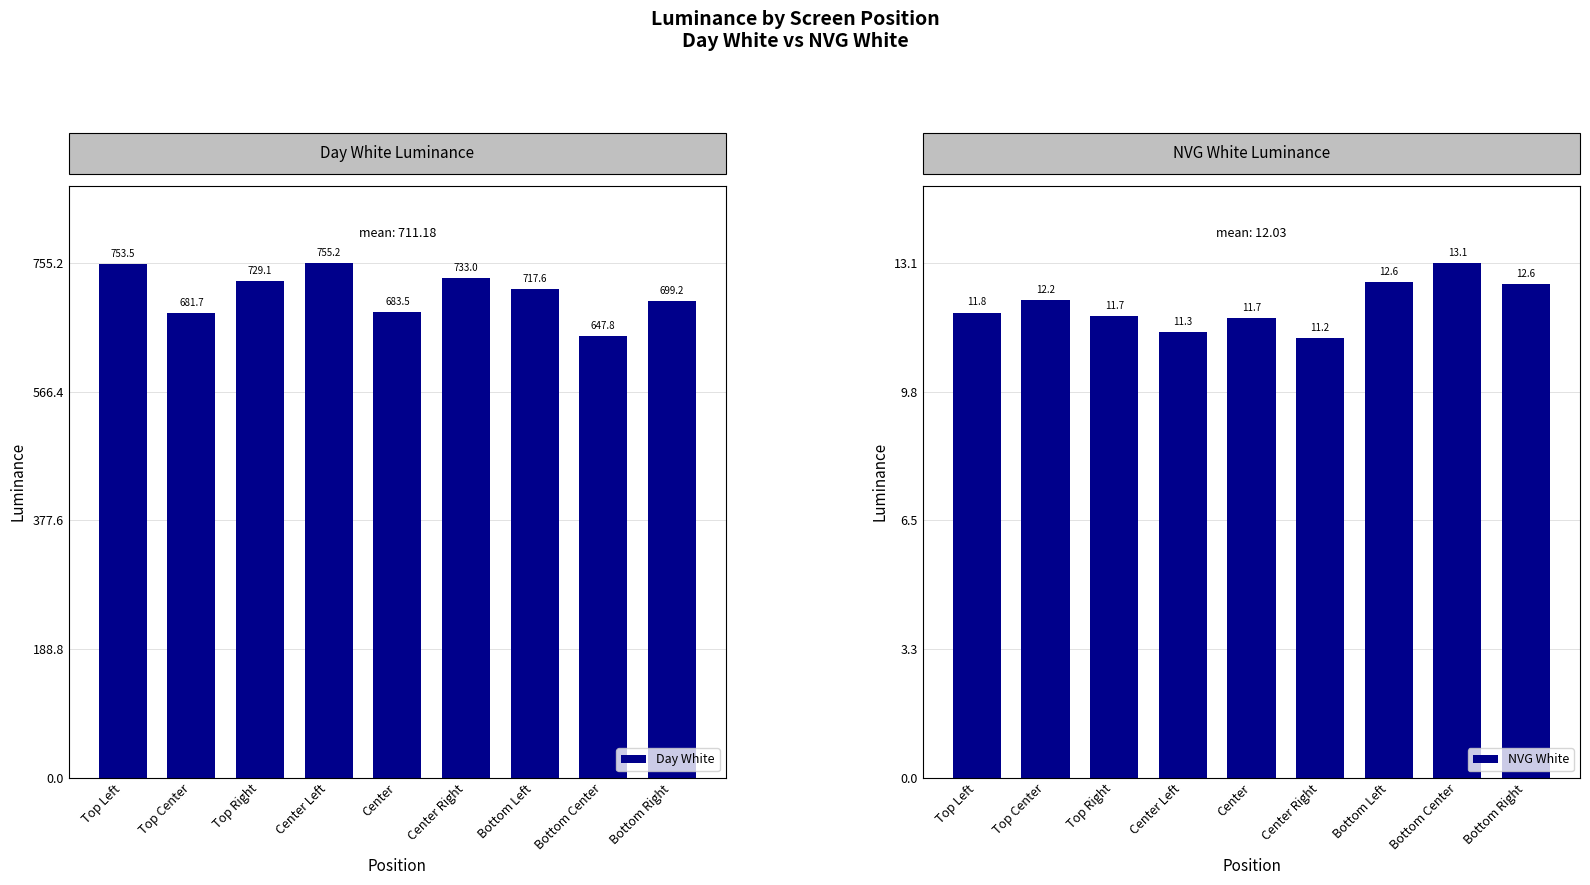

Which series has the widest spread of values?

Day White